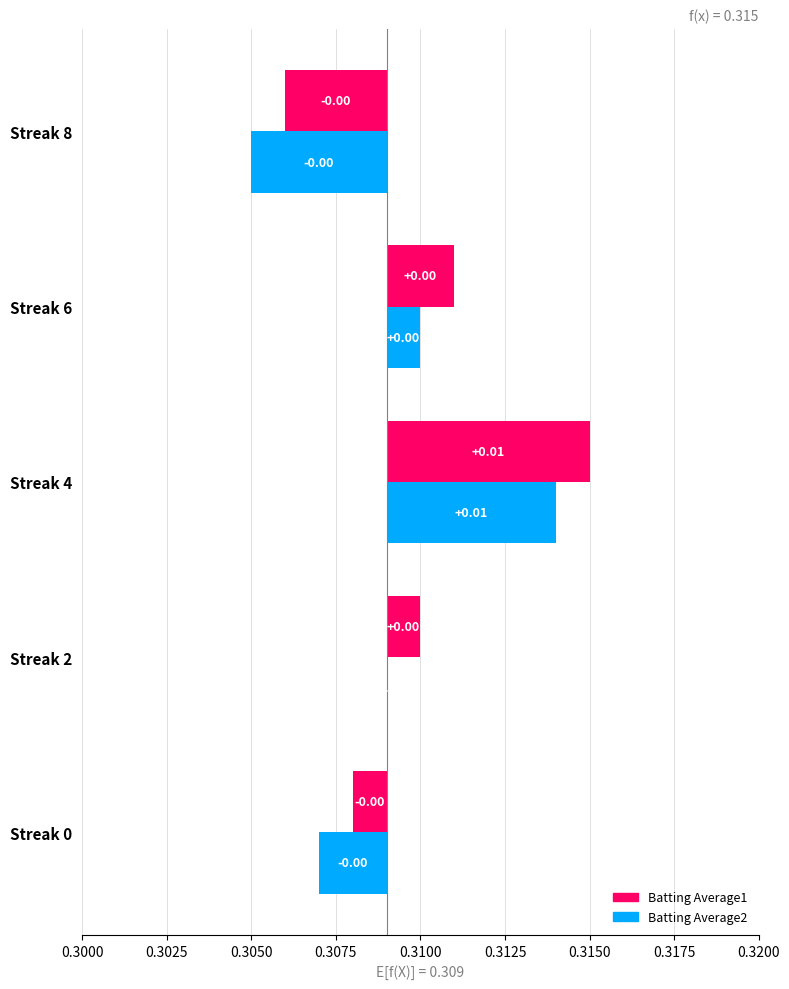

The Batting Average2 series shows 0.0 at Streak 4. True or false?

False